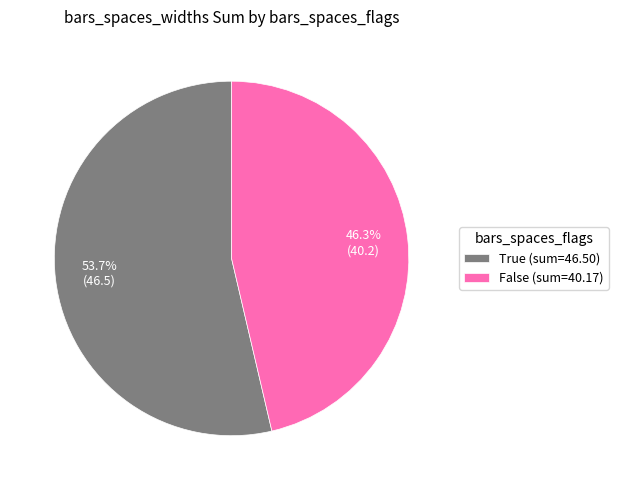

Approximately how many times larger is the value at False compared to True?

0.9